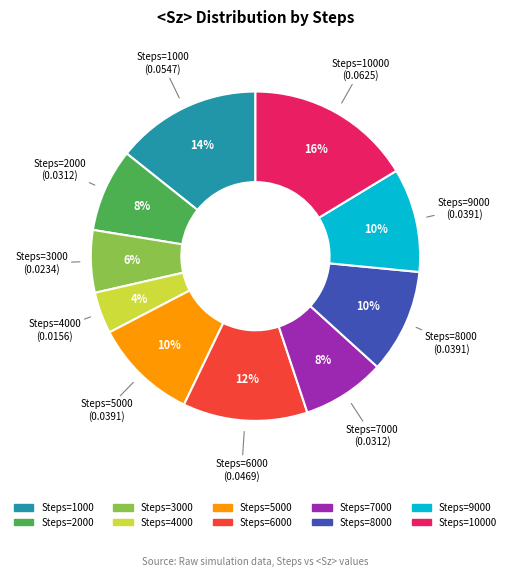

Does any single category account for the majority?

No